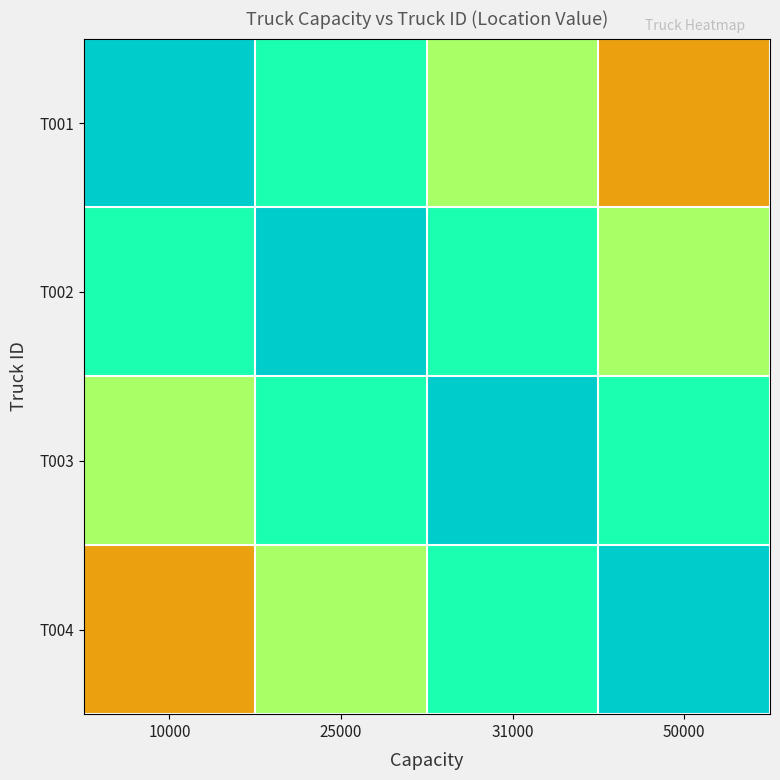

At which category is the sum across all series the highest?

25000